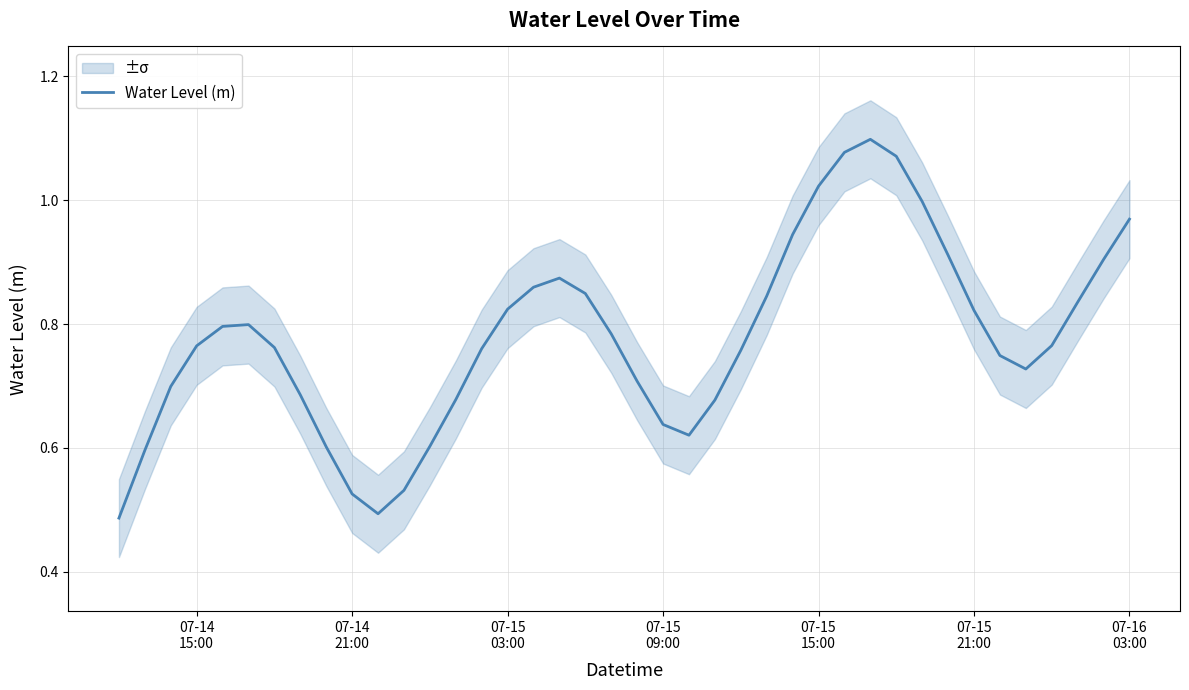

Reading right to left, list all the values displayed in this chart.

1.0	0.9	0.8	0.8	0.7	0.7	0.8	0.9	1.0	1.1	1.1	1.1	1.0	0.9	0.8	0.8	0.7	0.6	0.6	0.7	0.8	0.8	0.9	0.9	0.8	0.8	0.7	0.6	0.5	0.5	0.5	0.6	0.7	0.8	0.8	0.8	0.8	0.7	0.6	0.5